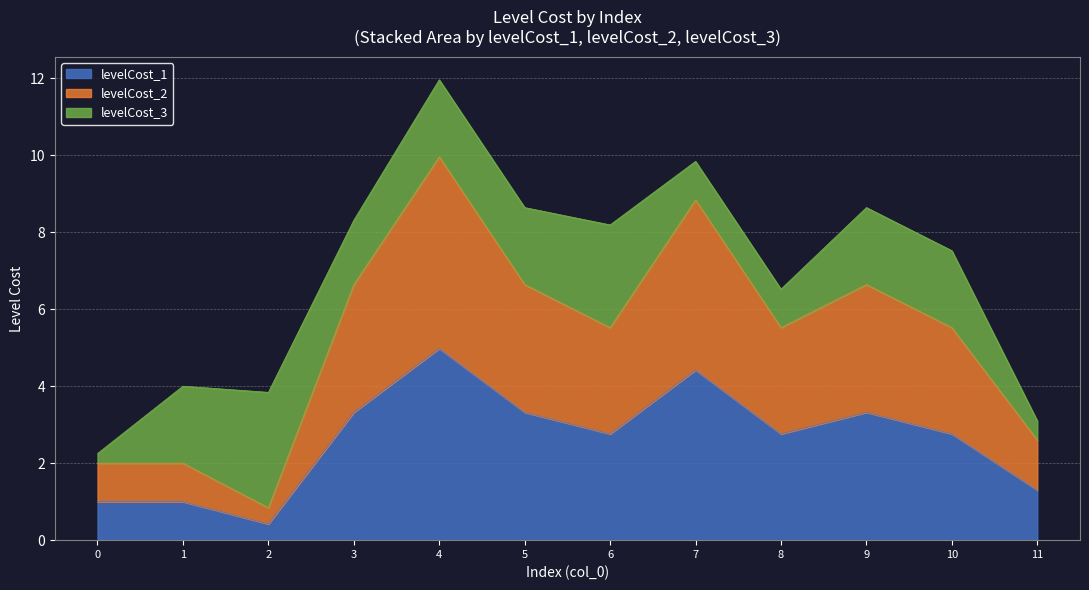

Does the chart display data point markers on the line(s)?

No